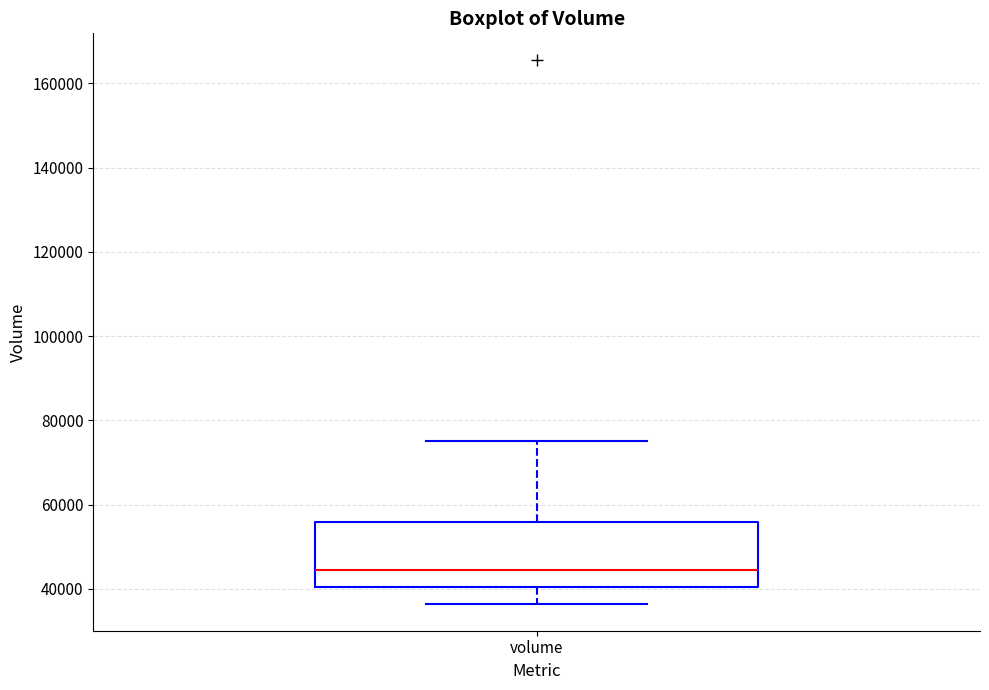

Read this box plot against the y-axis: the position of the median line, the range covered by the box, and the ends of both whiskers. The values are not printed on the chart, so give them approximately, as read against the axis.

median 44000, box 40000 to 56000, whiskers 36000 to 76000